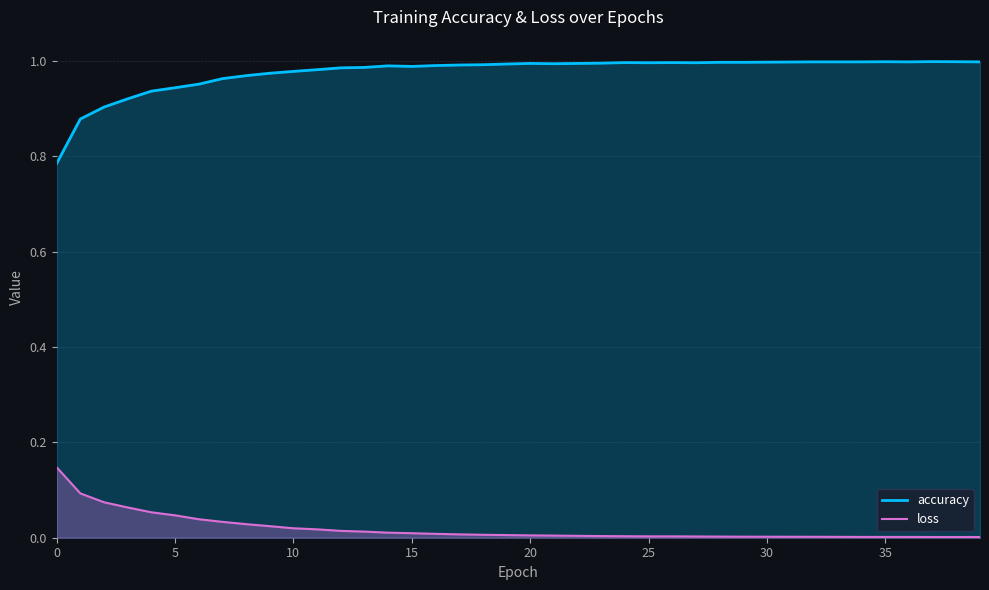

Reading left to right, transcribe all the data shown in this chart.

accuracy: 0.8	0.9	0.9	0.9	0.9	0.9	1.0	1.0	1.0	1.0	1.0	1.0	1.0	1.0	1.0	1.0	1.0	1.0	1.0	1.0	1.0	1.0	1.0	1.0	1.0	1.0	1.0	1.0	1.0	1.0	1.0	1.0	1.0	1.0	1.0	1.0	1.0	1.0	1.0	1.0
loss: 0.1	0.1	0.1	0.1	0.1	0.0	0.0	0.0	0.0	0.0	0.0	0.0	0.0	0.0	0.0	0.0	0.0	0.0	0.0	0.0	0.0	0.0	0.0	0.0	0.0	0.0	0.0	0.0	0.0	0.0	0.0	0.0	0.0	0.0	0.0	0.0	0.0	0.0	0.0	0.0